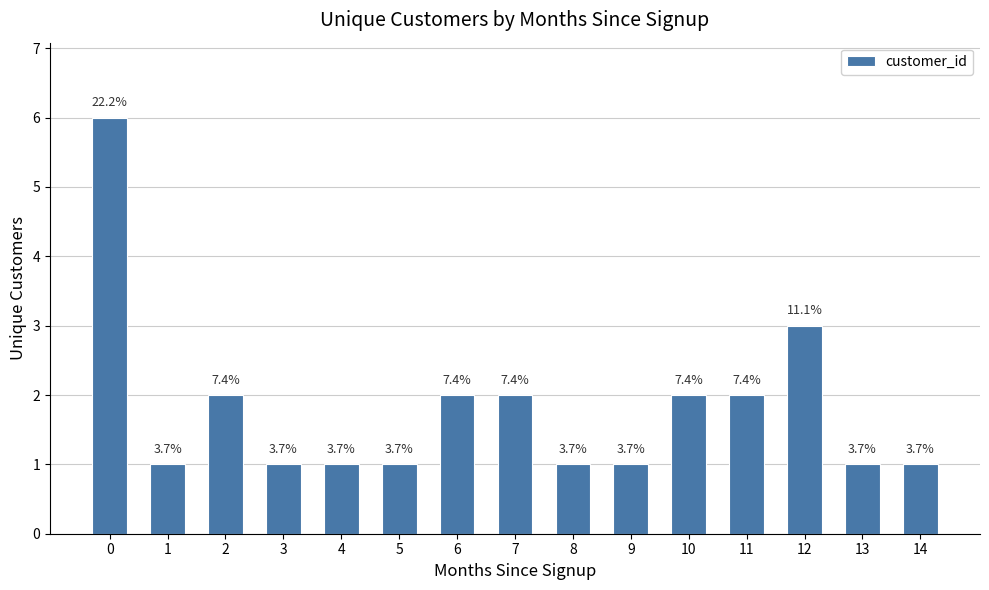

Are the bars horizontal?

No